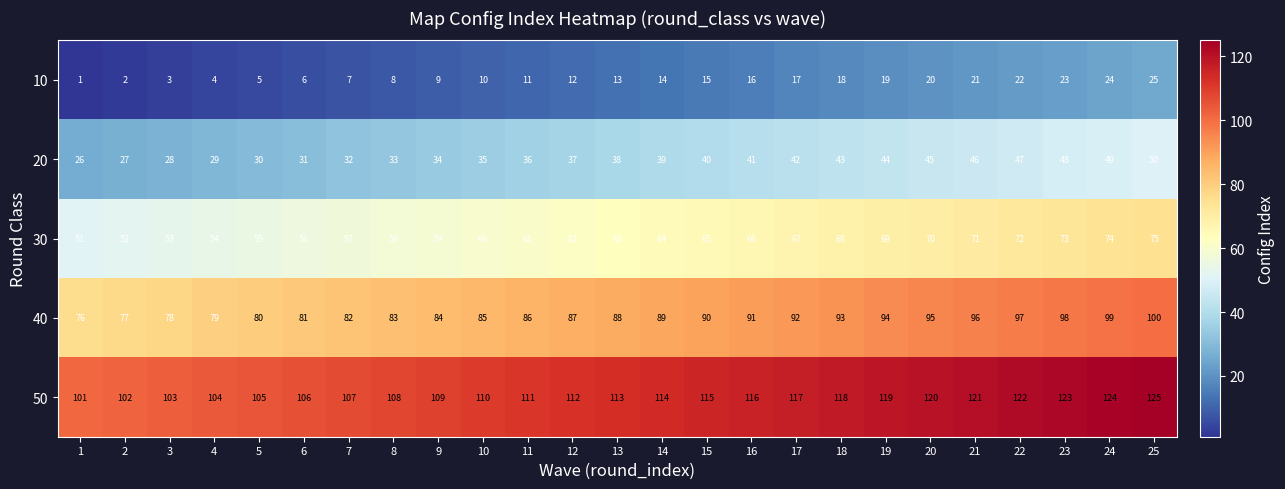

At which category is the sum across all series the highest?

25